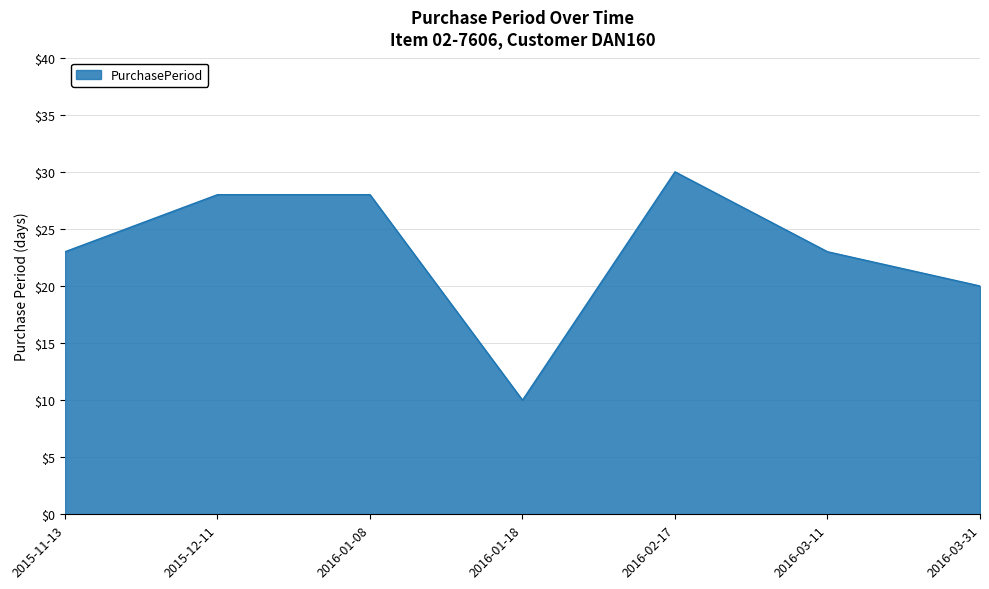

The value at 2015-12-11 is 28. True or false?

True